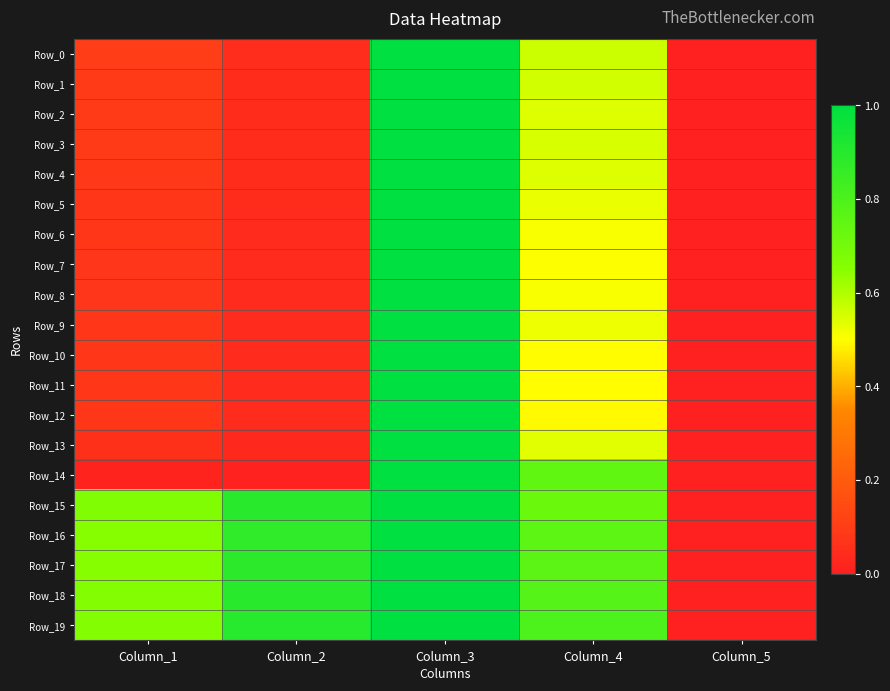

How many series are shown in this chart?

20